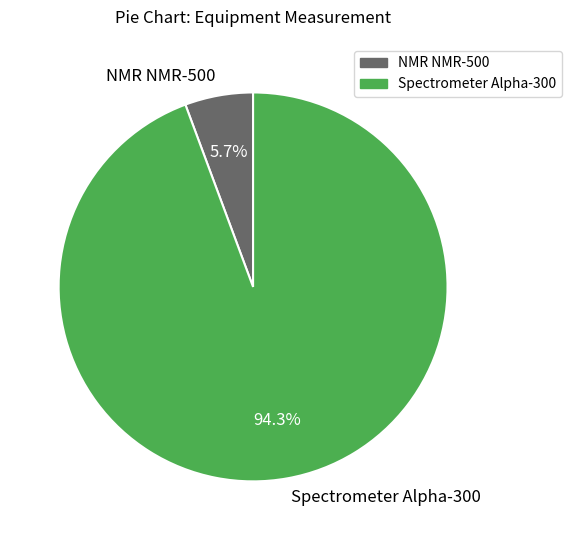

Rank the categories by value from lowest to highest.

NMR NMR-500, Spectrometer Alpha-300